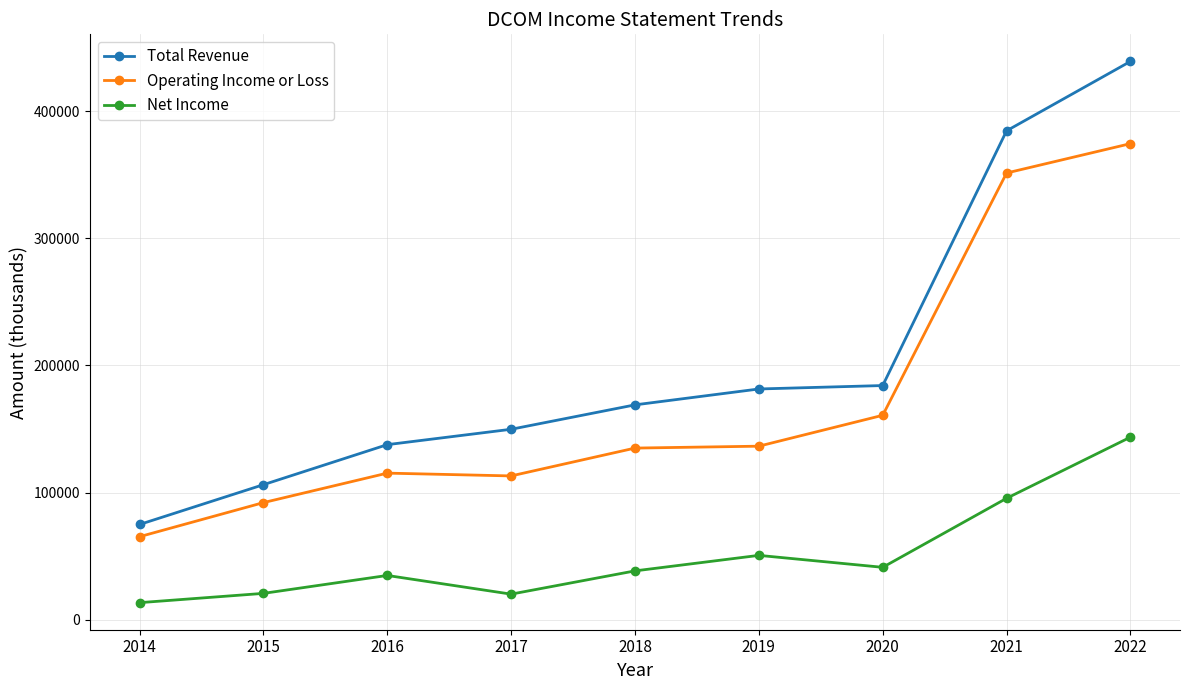

What is the spread (max minus min) of values at 2020?

143000